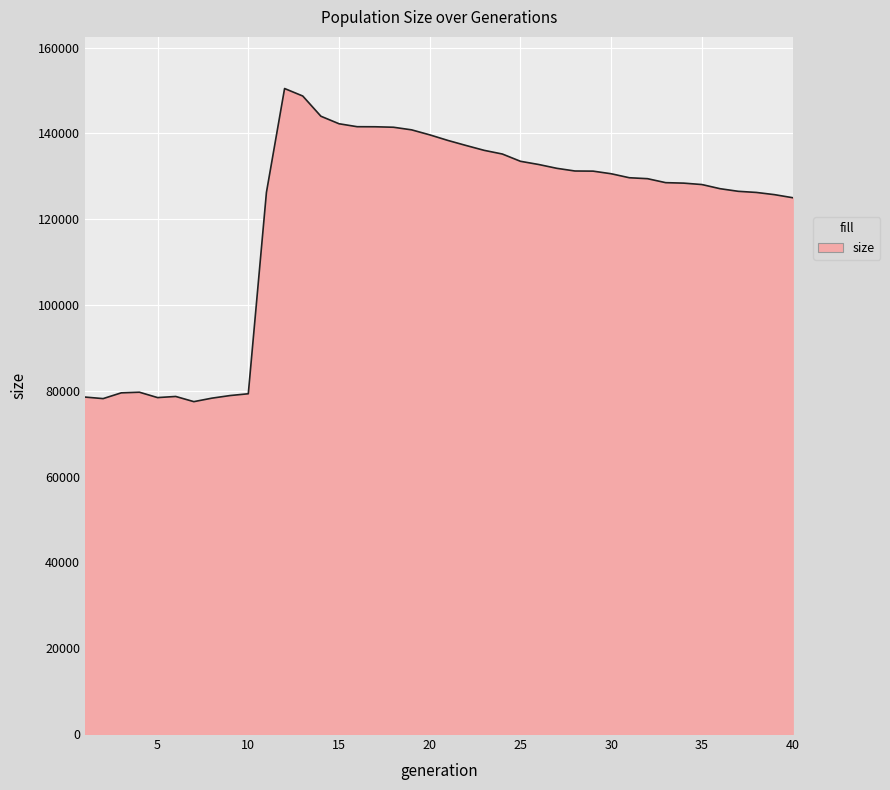

What is the difference between the maximum and minimum values?

72996